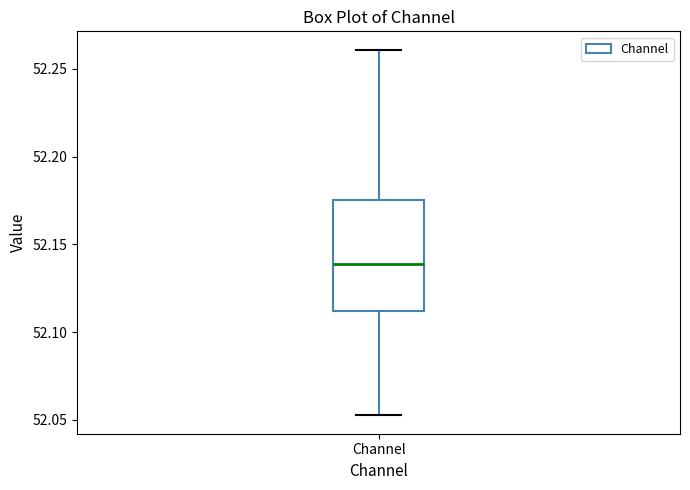

Read this box plot against the y-axis: the position of the median line, the range covered by the box, and the ends of both whiskers. The values are not printed on the chart, so give them approximately, as read against the axis.

median 52.140, box 52.110 to 52.175, whiskers 52.055 to 52.260